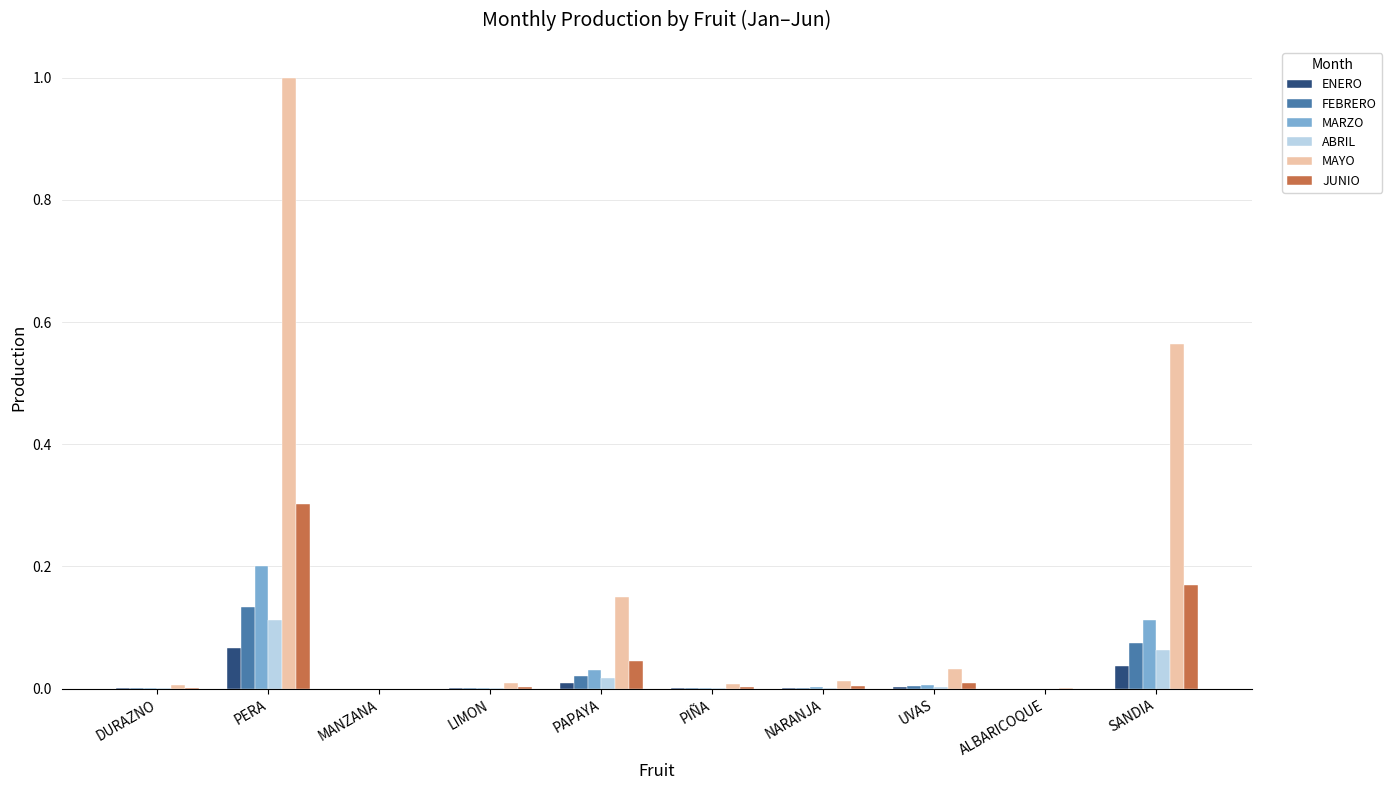

What is the sum of all MARZO values?

0.4